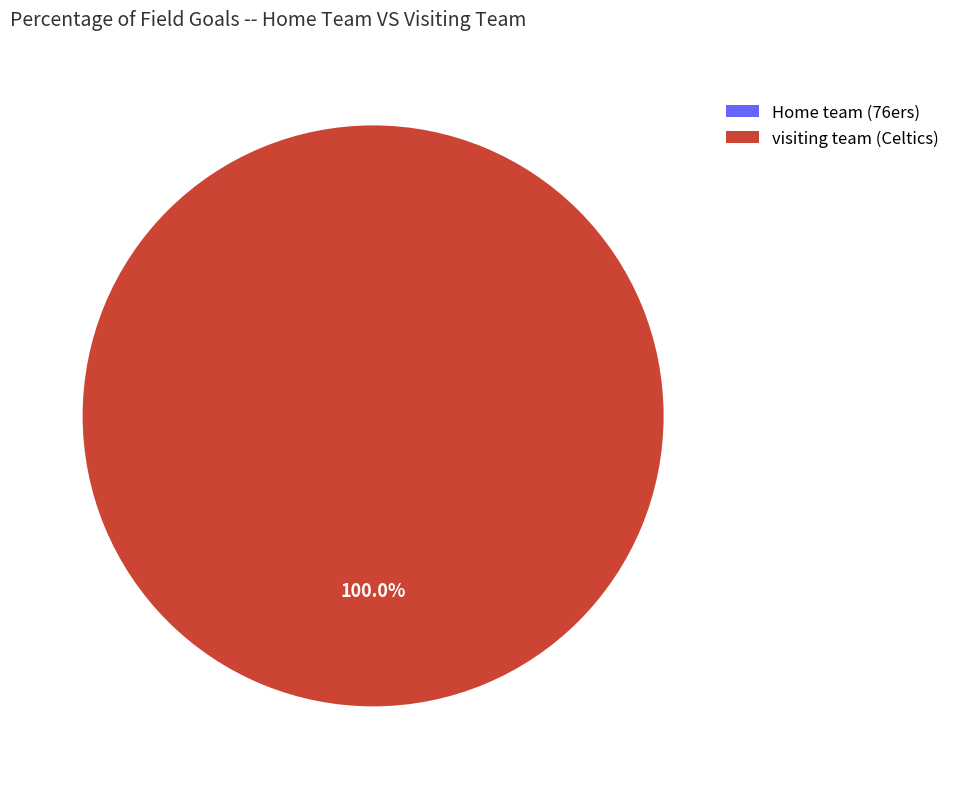

True or false: Home team (76ers) accounts for 0% of the total.

True